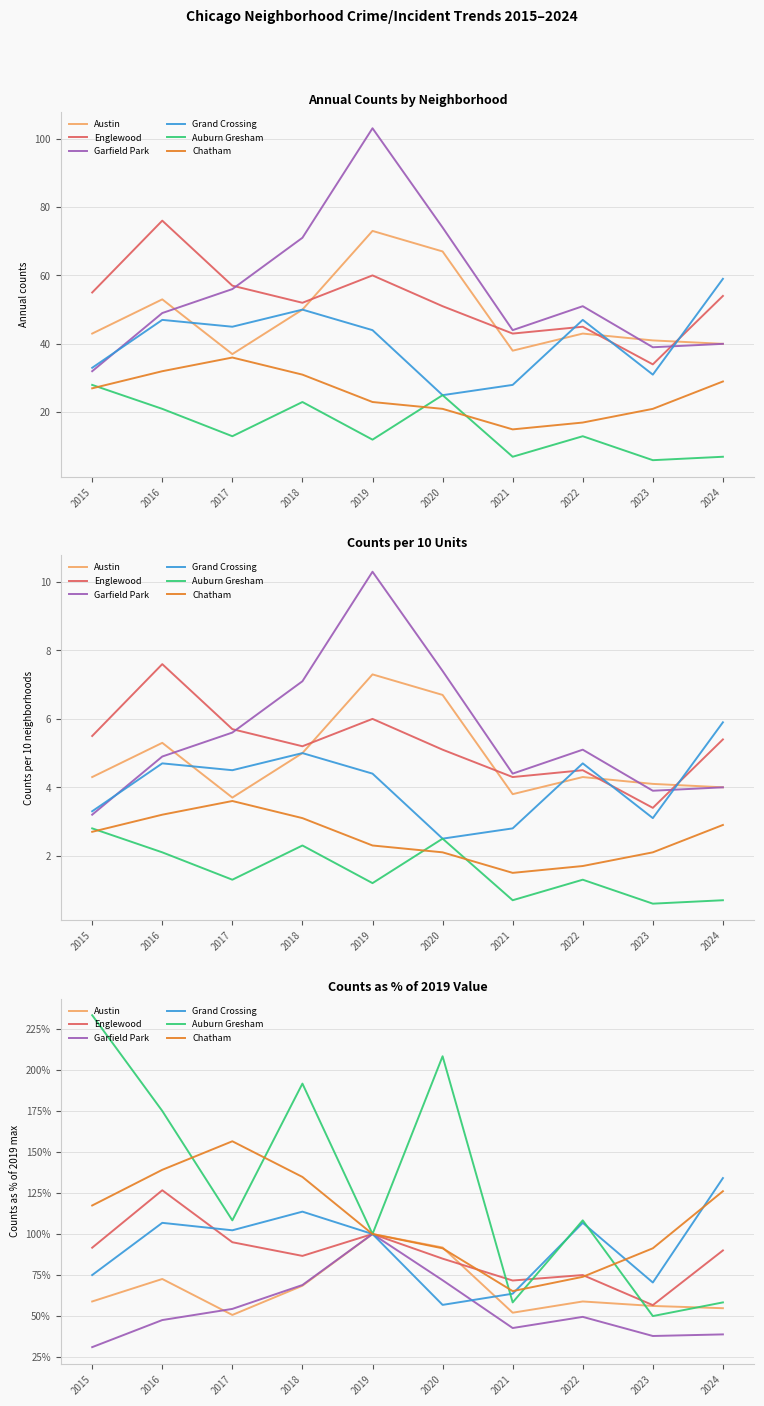

In Auburn Gresham, how many points are higher than both neighbors (excluding endpoints)?

3